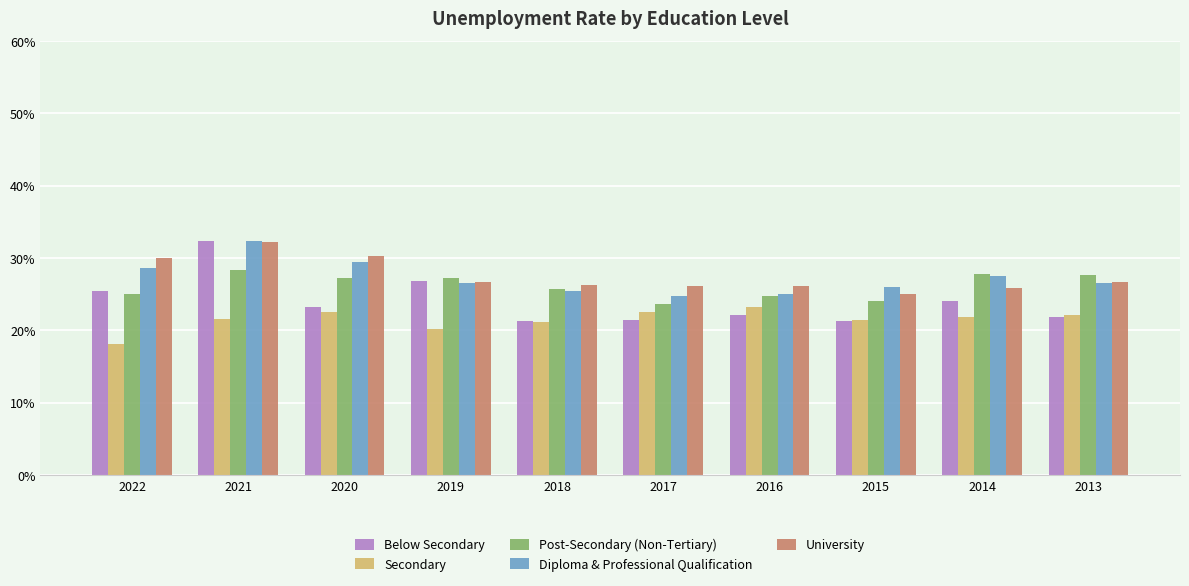

What is the total value across all series at 2020?

132.9